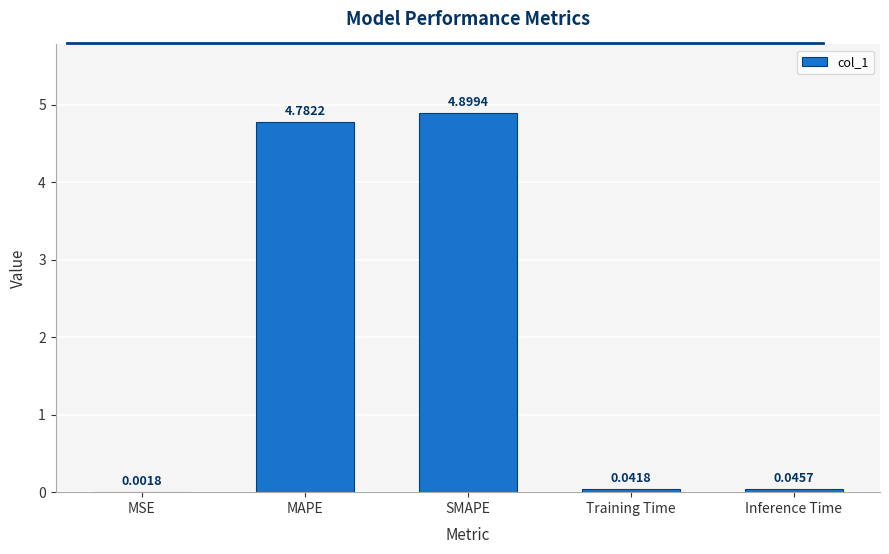

What is the maximum value shown in the chart?

4.9